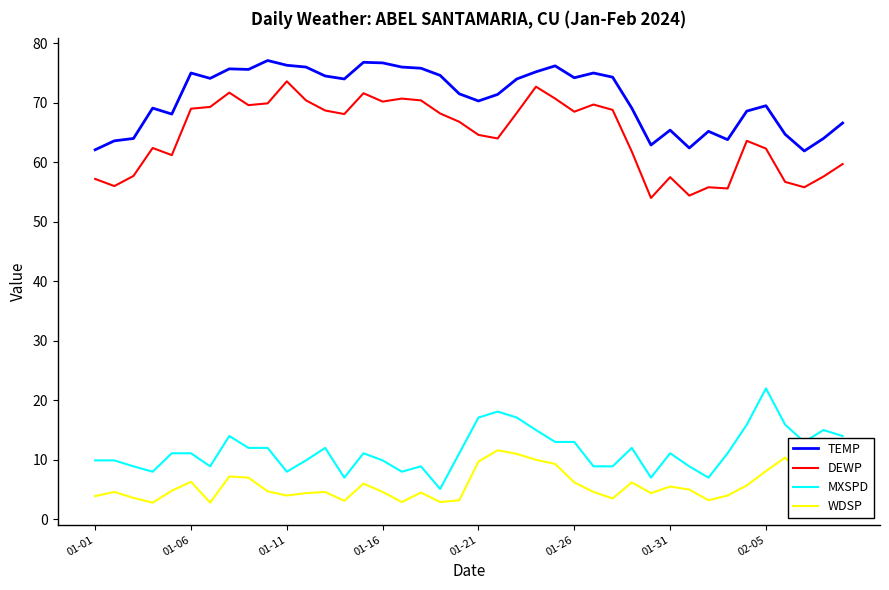

Which series has the largest range (max minus min)?

DEWP